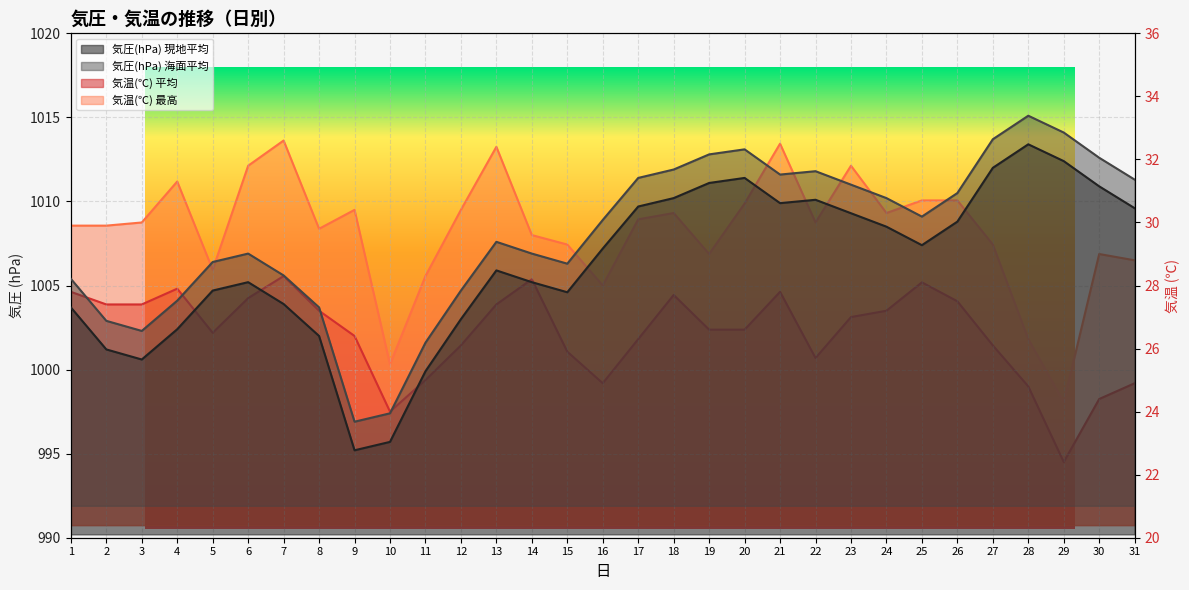

Is the value of 気温(℃) 最高 at 28 greater than the value of 気圧(hPa) 現地平均 at 13?

No